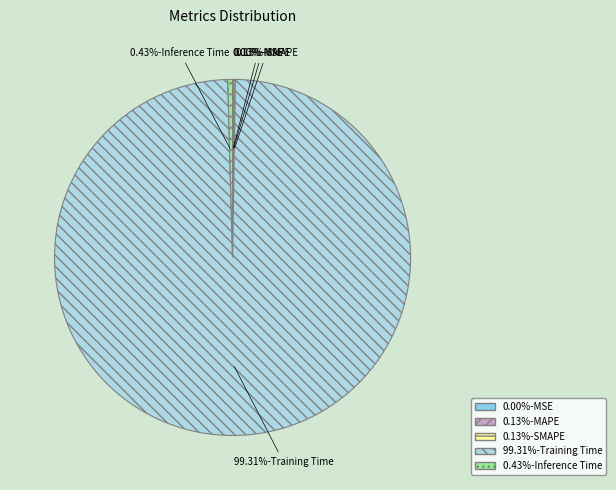

Rank the categories by value from highest to lowest.

Training Time, Inference Time, SMAPE, MAPE, MSE